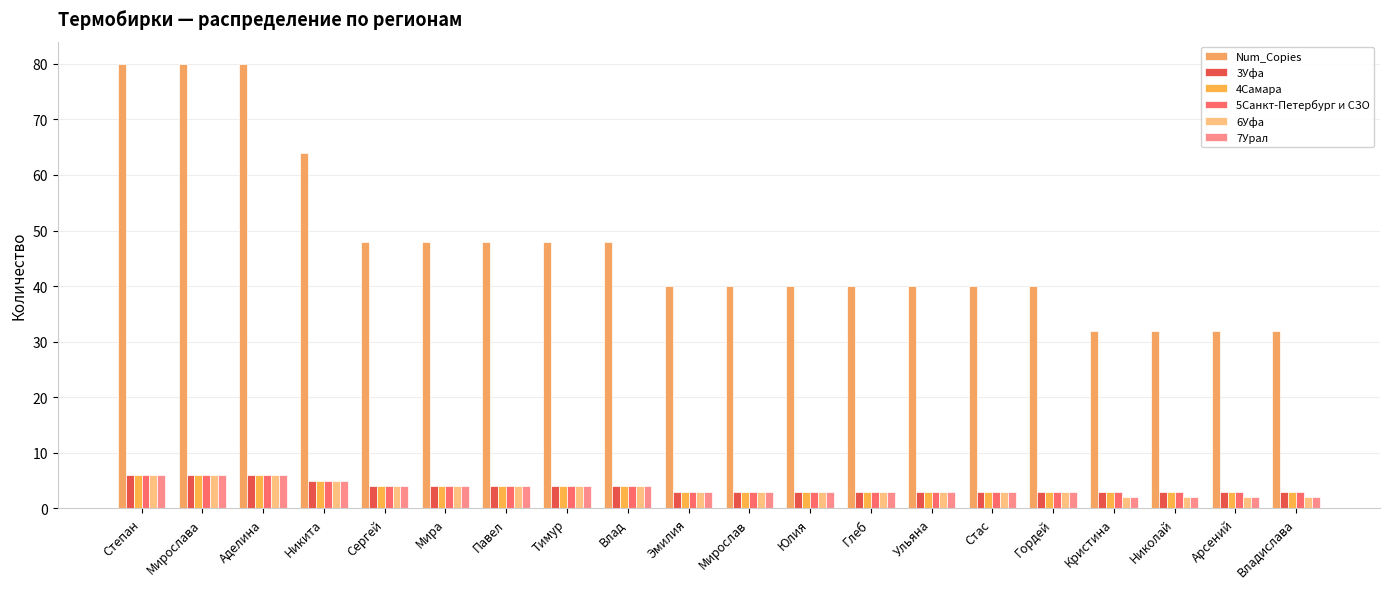

What is the value of the 6Уфа bar at the 2nd from the left?

6